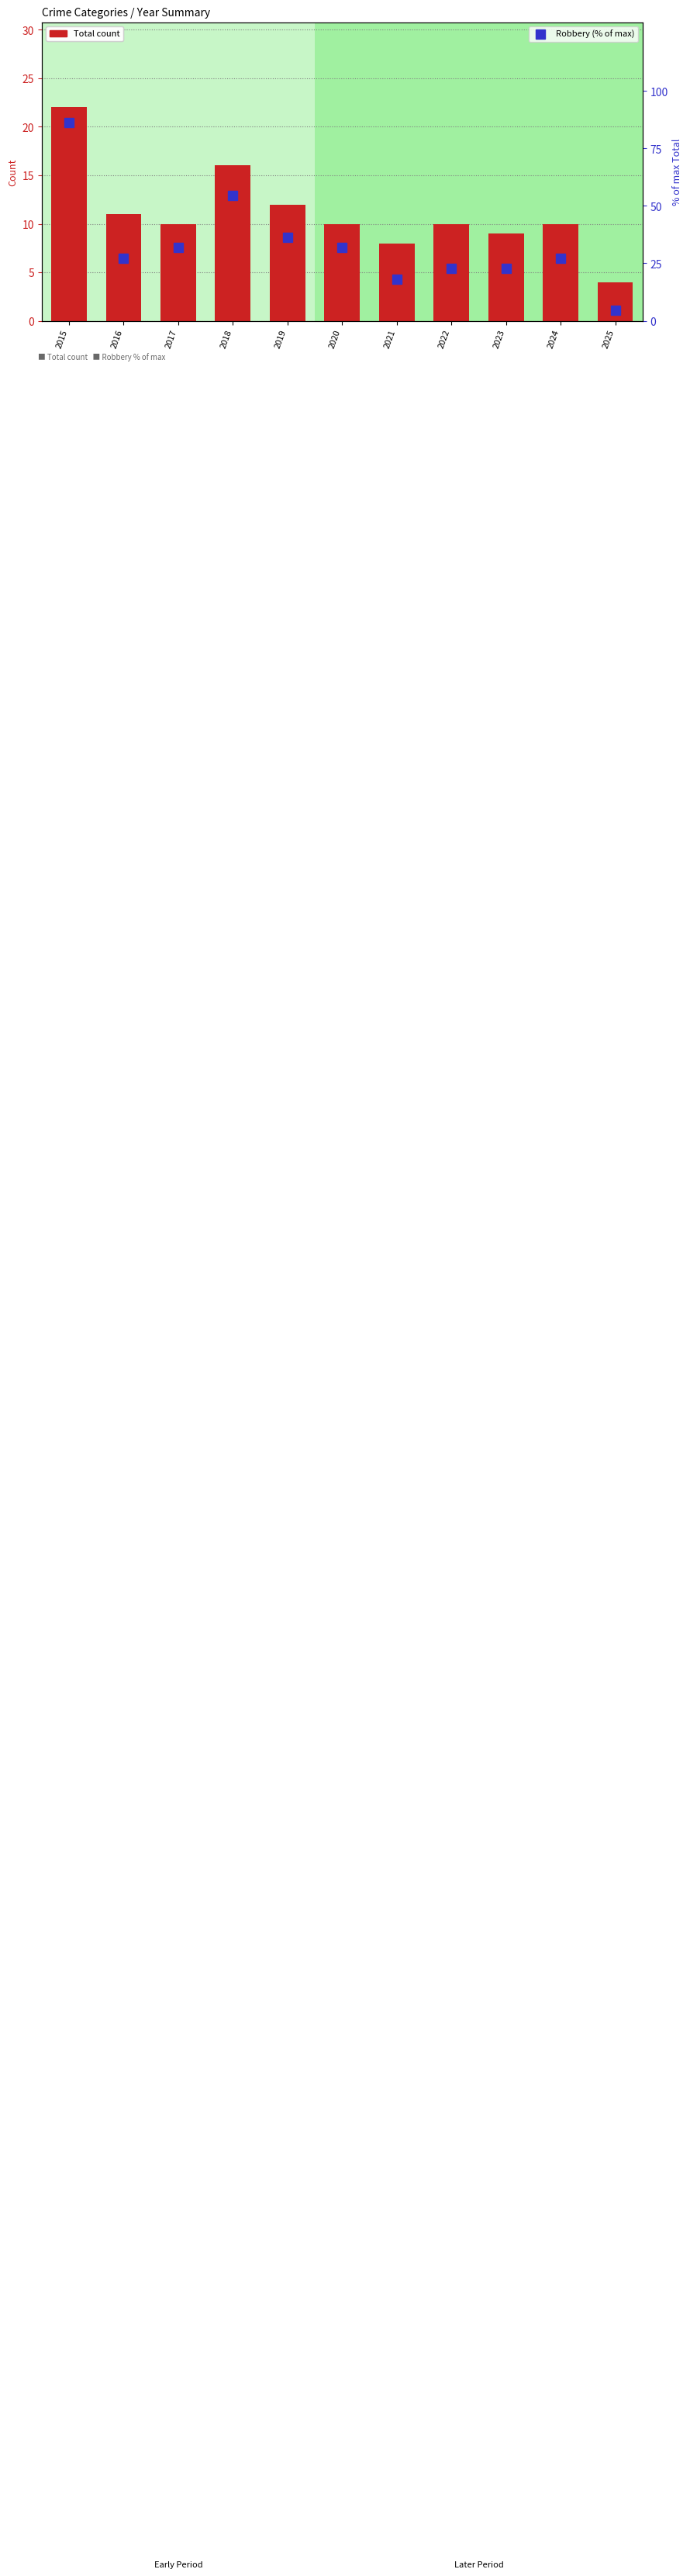

What is the lowest value of the Robbery (% of max) series?

4.5